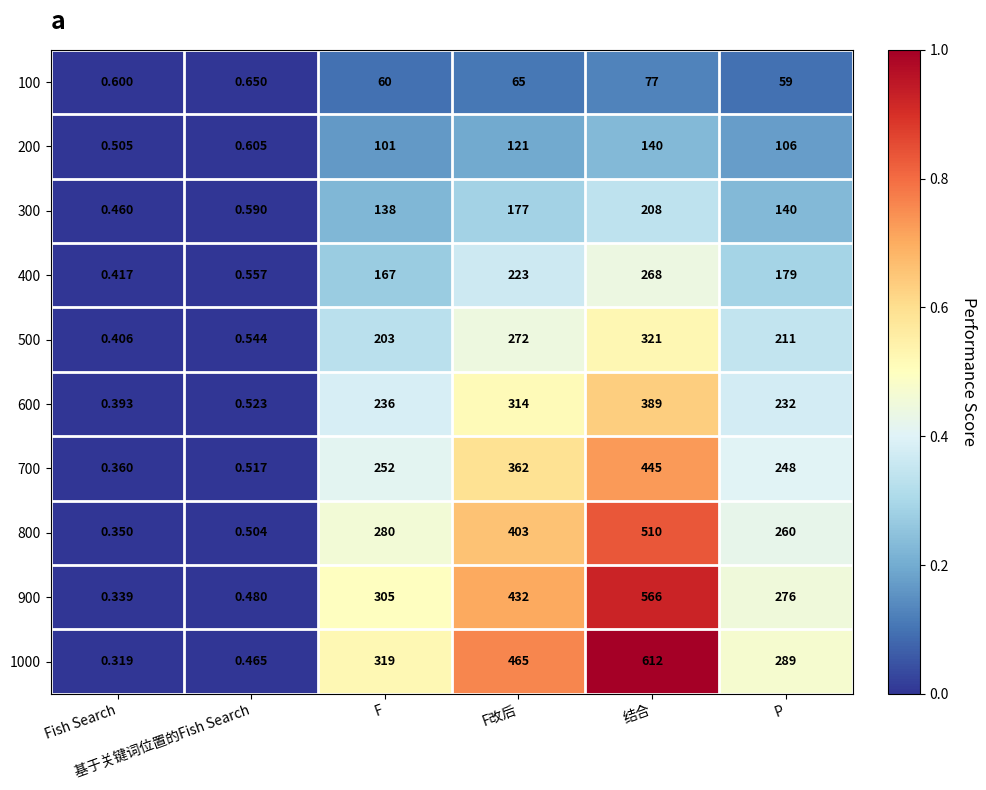

Which has a higher value, F改后 or Fish Search?

F改后